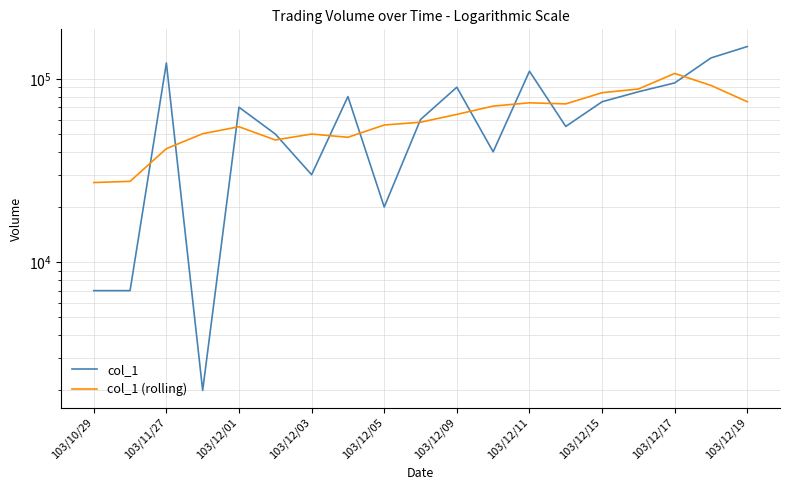

What is the difference between the maximum and minimum values in the col_1 series?

148000